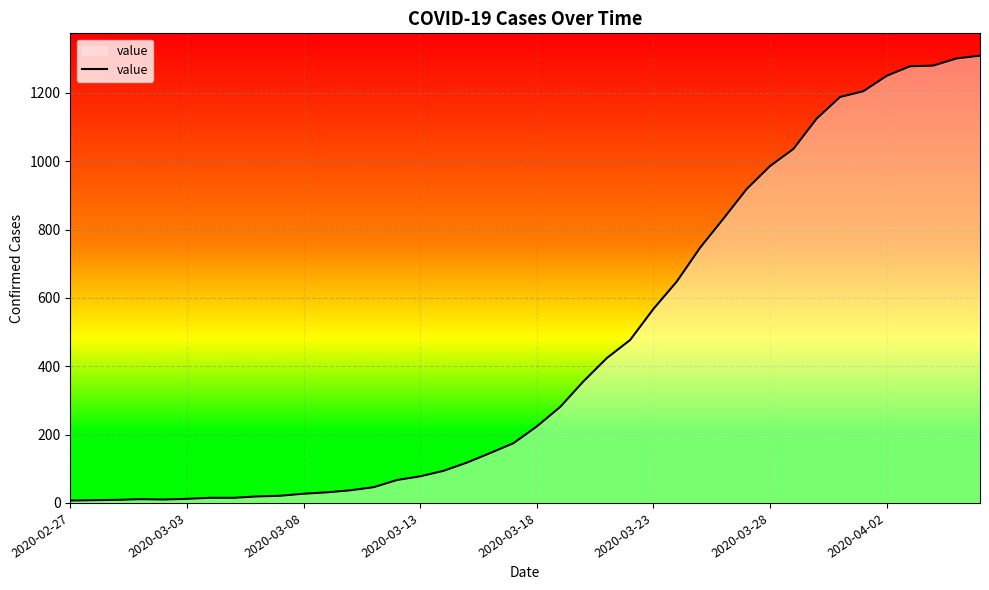

How many lines are shown in the chart?

1